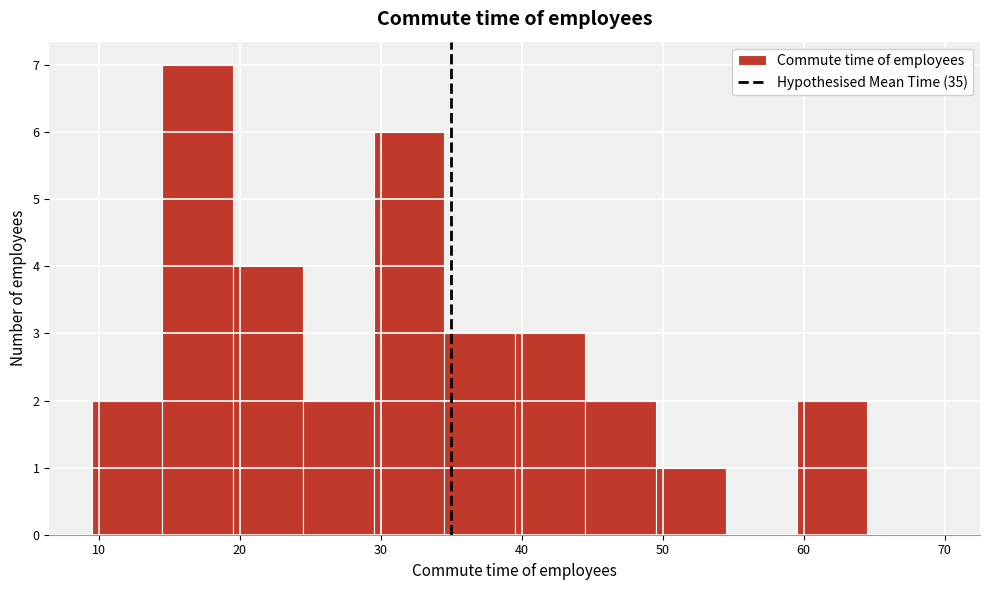

Reading left to right, list every bar in this chart as the range it spans on the x-axis followed by its height. Neither the bar edges nor the heights are printed on the chart, so give them approximately, as read against the axes.

9.5 to 14.5: 2
14.5 to 19.5: 7
19.5 to 24.5: 4
24.5 to 29.5: 2
29.5 to 34.5: 6
34.5 to 39.5: 3
39.5 to 44.5: 3
44.5 to 49.5: 2
49.5 to 54.5: 1
54.5 to 59.5: 0
59.5 to 64.5: 2
64.5 to 69.5: 0